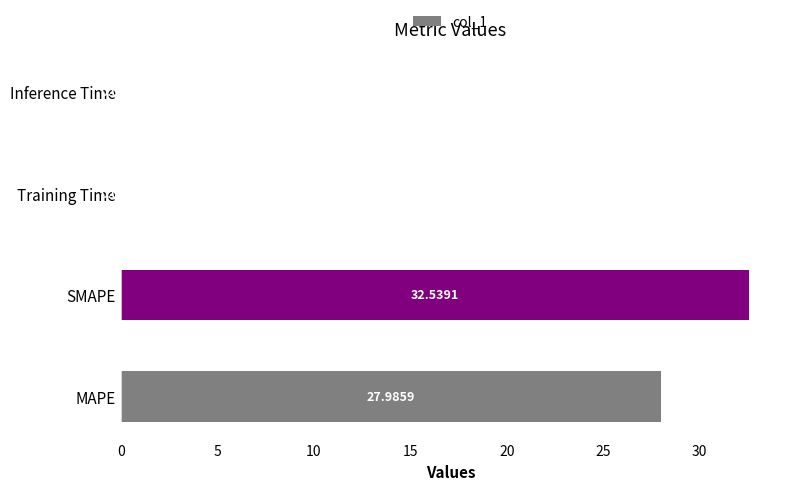

What is the sum of the values at Training Time and MAPE?

28.0